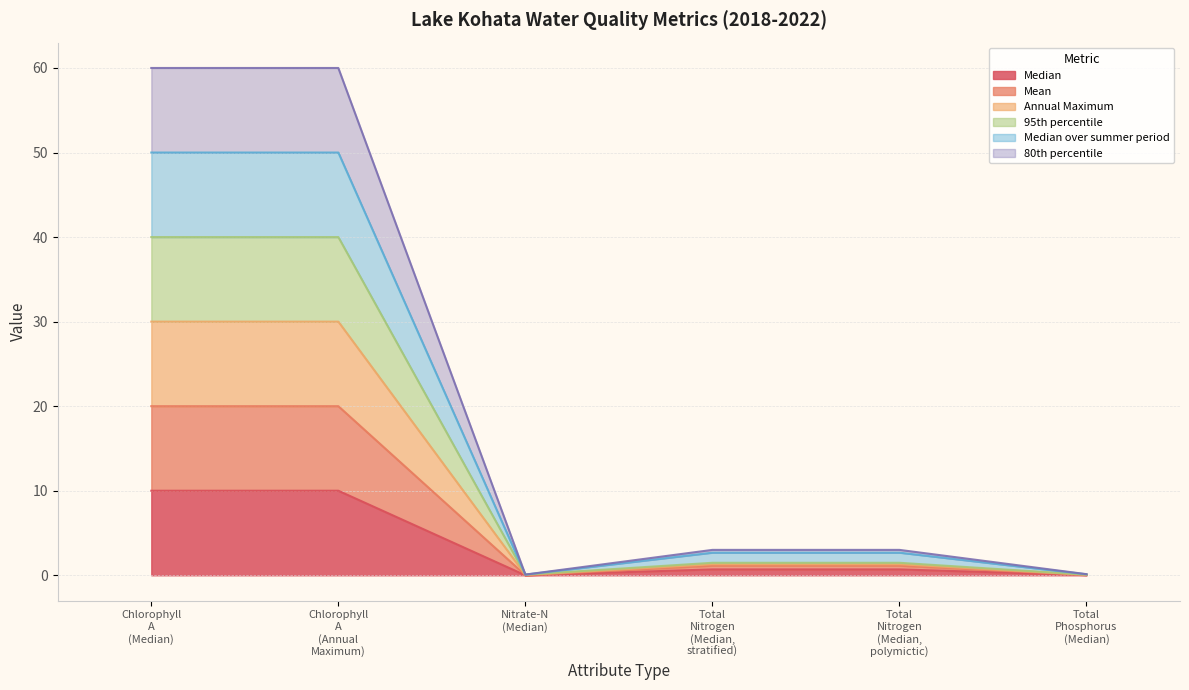

Which series has the largest range (max minus min)?

95th percentile